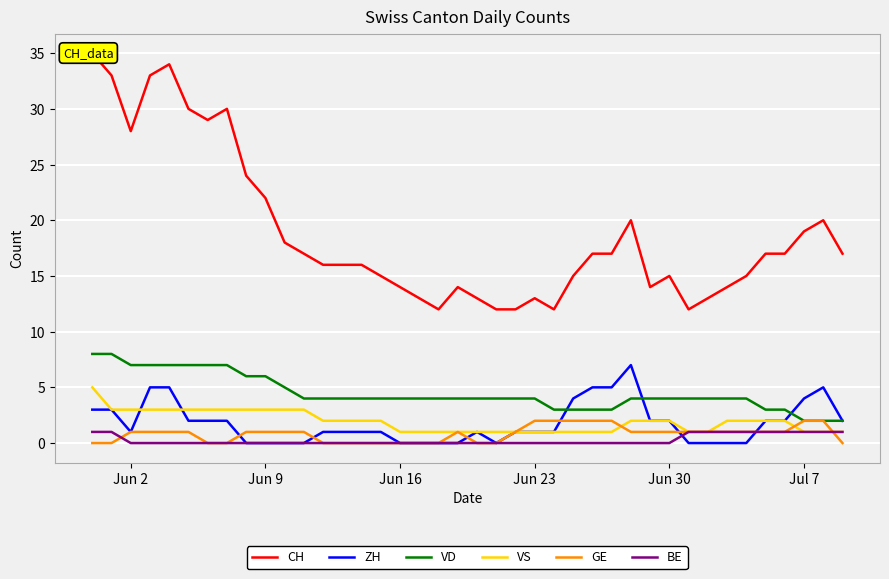

What is the highest value of the VS series?

5